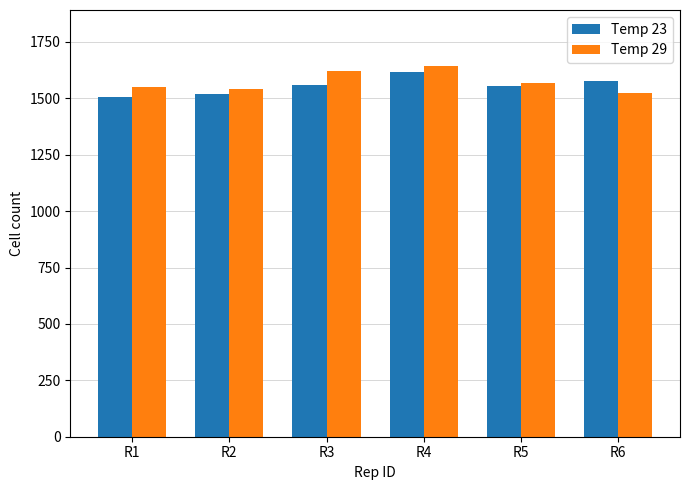

What is the lowest value of the Temp 29 series?

1522